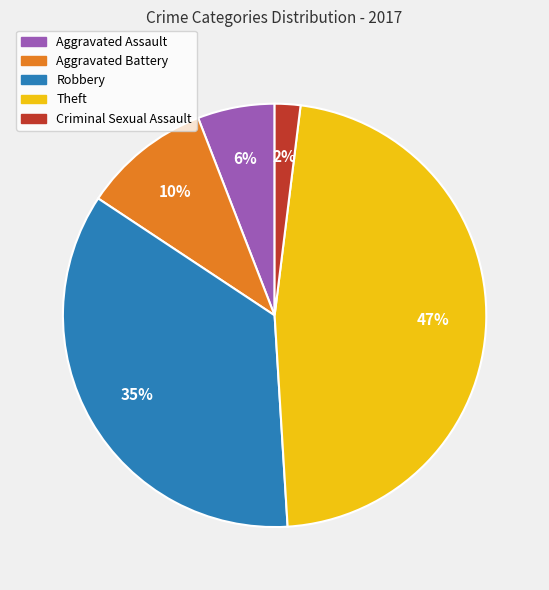

How many slices are in this pie chart?

5